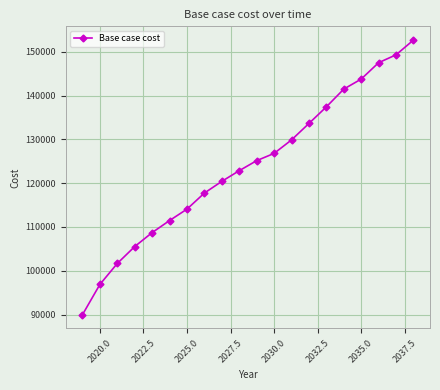

What is the smallest value displayed?

89953.3